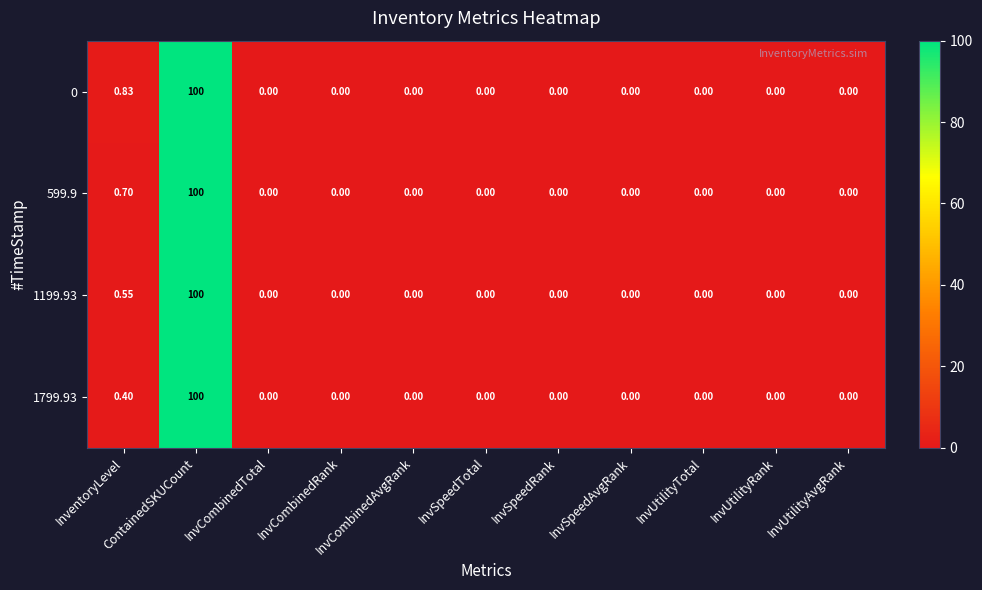

List the series in order of their overall mean, lowest first.

1799.93, 1199.93, 599.9, 0